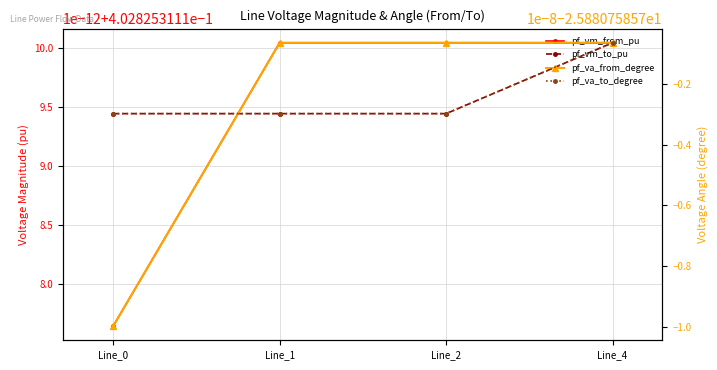

True or false: pf_va_to_degree has more than 0 points higher than both neighbors.

False